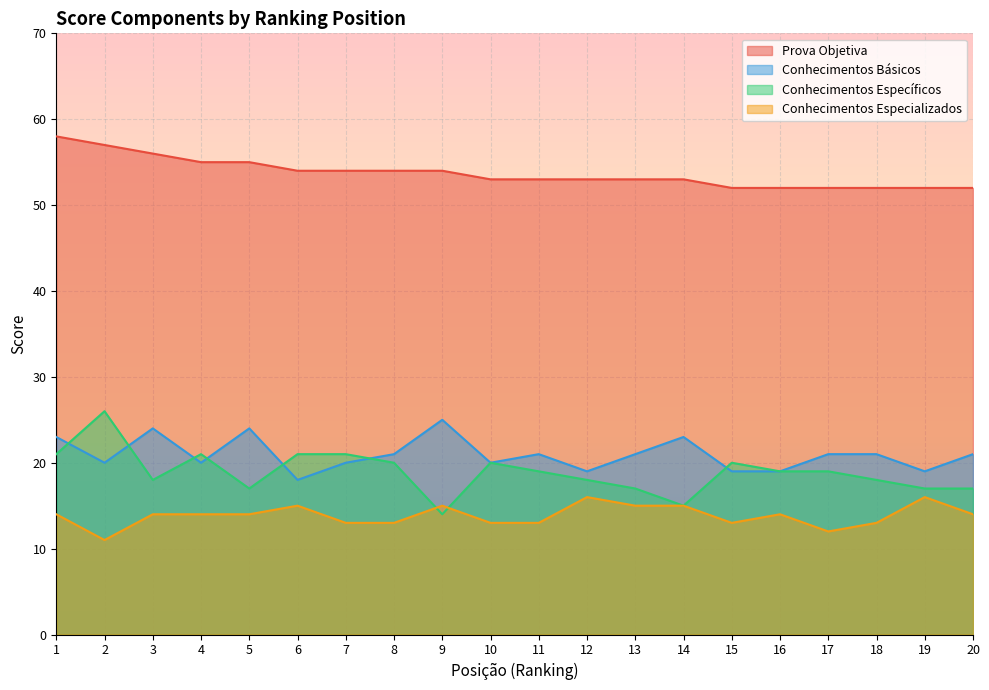

Is the value of Conhecimentos Básicos at 3 greater than the value of Prova Objetiva at 7?

No